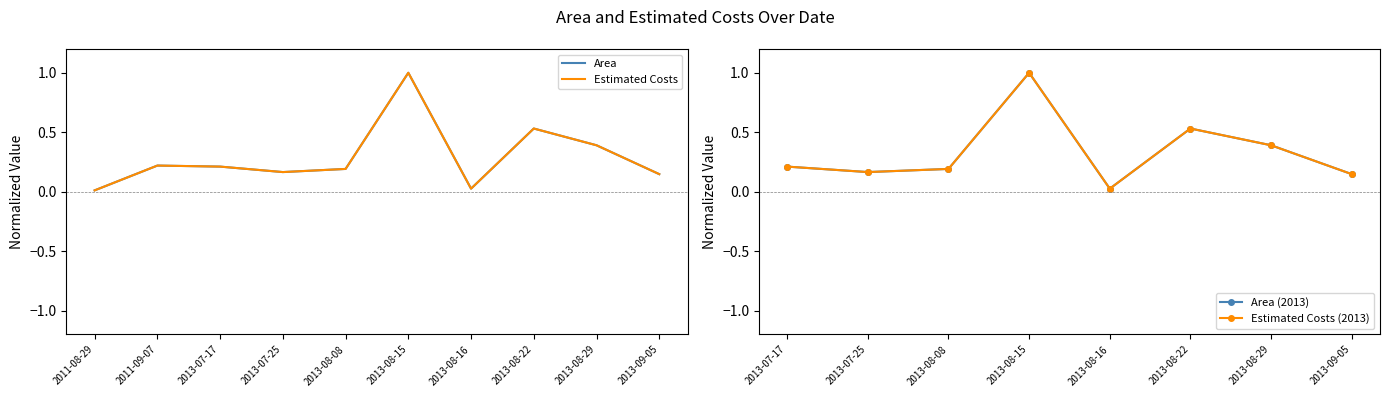

Reading left to right, what are all the values shown in this chart?

Area: 2011-08-29=0.0	2011-09-07=0.2	2013-07-17=0.2	2013-07-25=0.2	2013-08-08=0.2	2013-08-15=1.0	2013-08-16=0.0	2013-08-22=0.5	2013-08-29=0.4	2013-09-05=0.1
Estimated Costs: 2011-08-29=0.0	2011-09-07=0.2	2013-07-17=0.2	2013-07-25=0.2	2013-08-08=0.2	2013-08-15=1.0	2013-08-16=0.0	2013-08-22=0.5	2013-08-29=0.4	2013-09-05=0.1